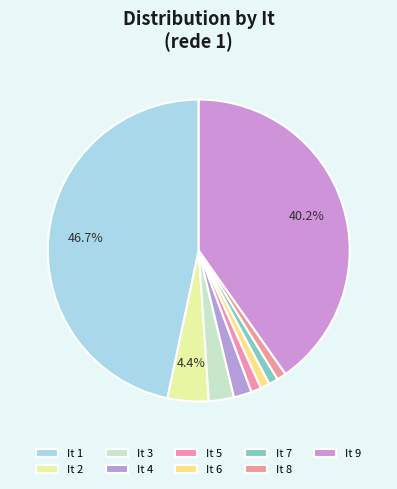

Count the number of slices in the pie.

9